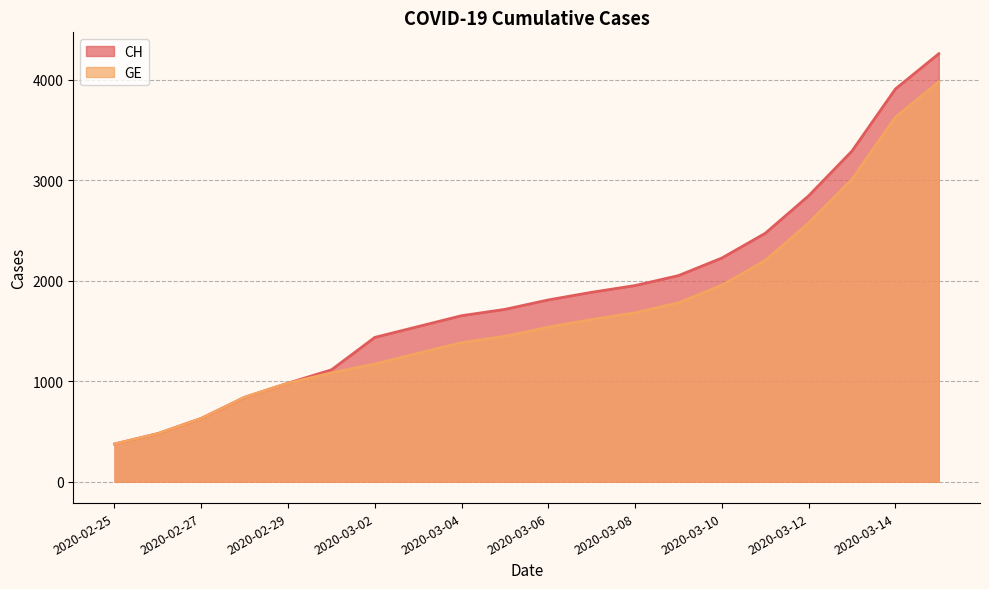

True or false: CH and GE cross at least once.

False